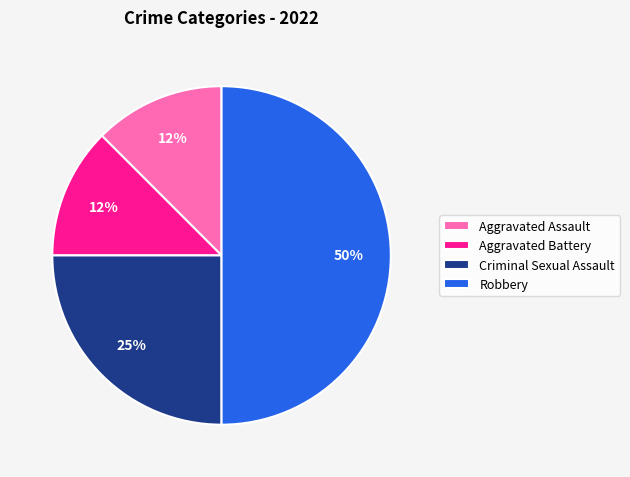

Does Aggravated Battery account for over 50% of the chart?

No